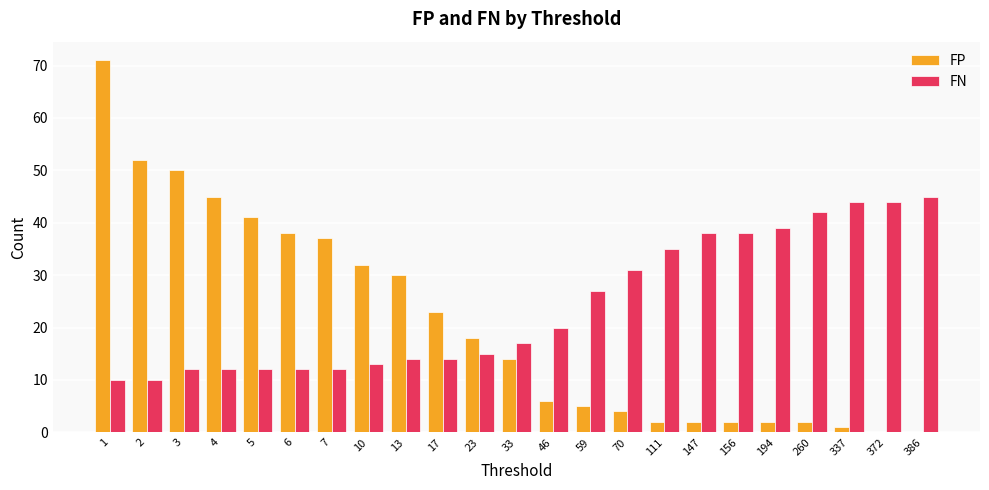

What is the sum of all FN values?

556